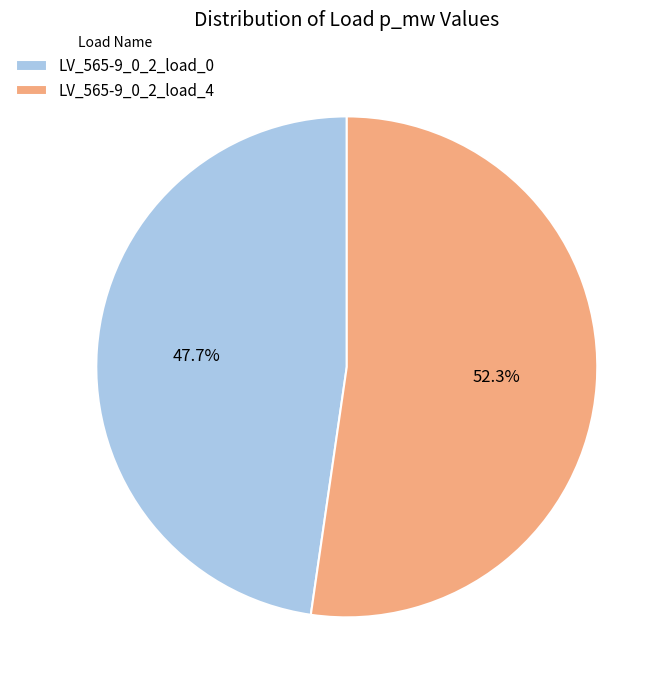

What portion of the pie excludes LV_565-9_0_2_load_4?

47.7%